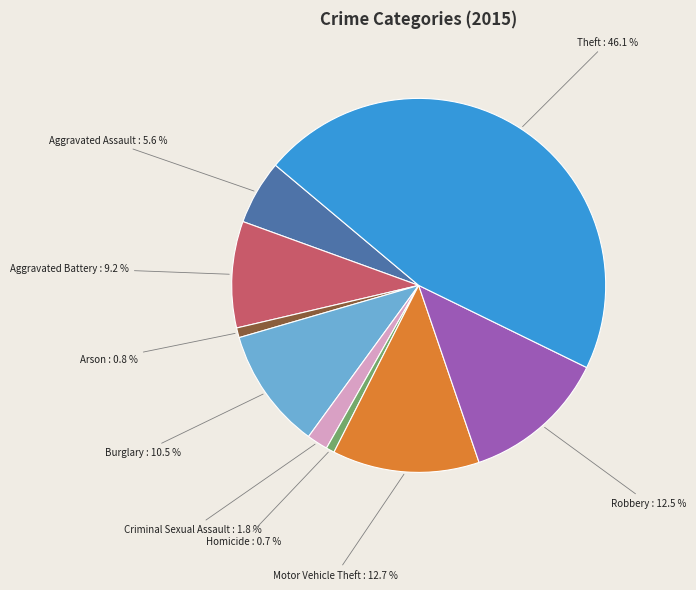

Is there any slice that represents more than half of the pie?

No